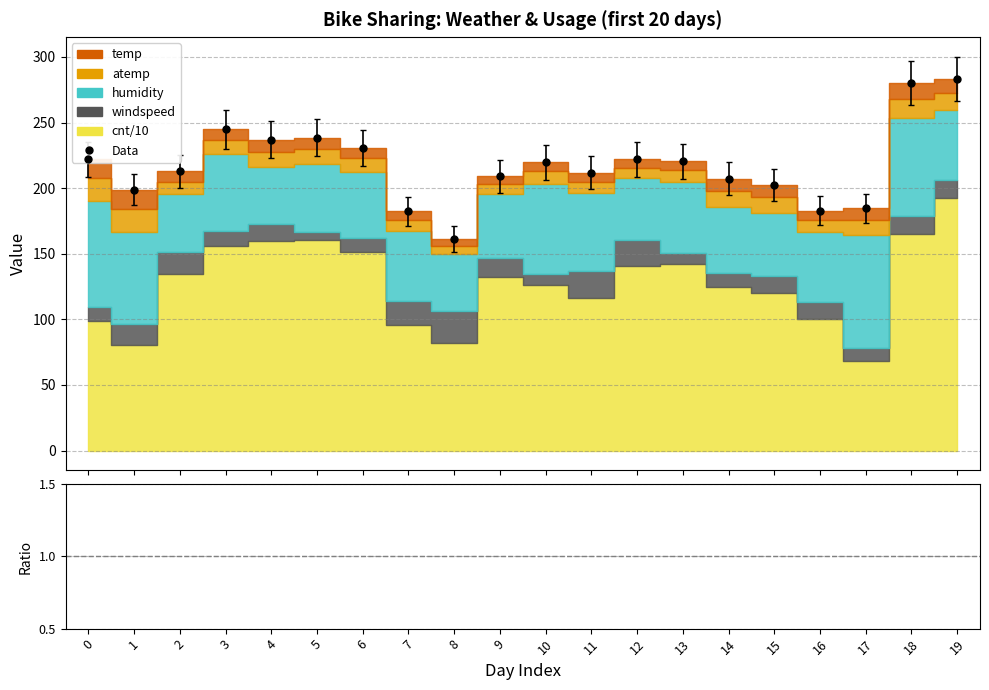

Which has a higher value, 4 or 14?

14